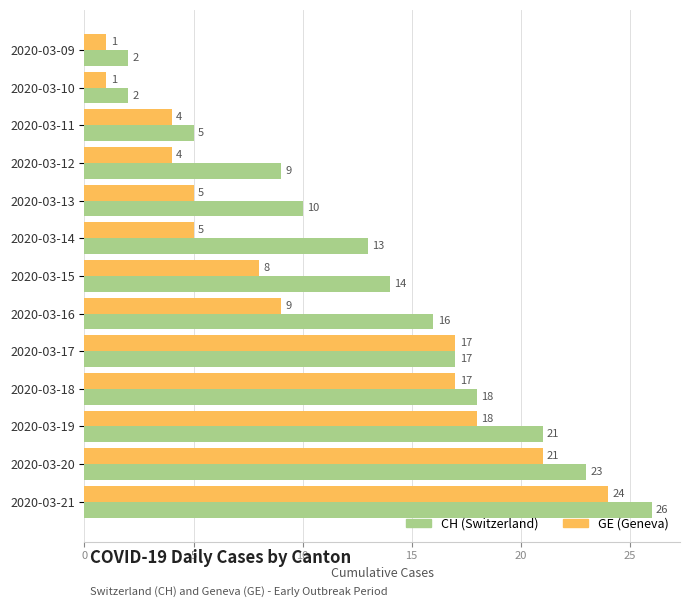

At which category does the chart reach its peak across all series?

2020-03-21